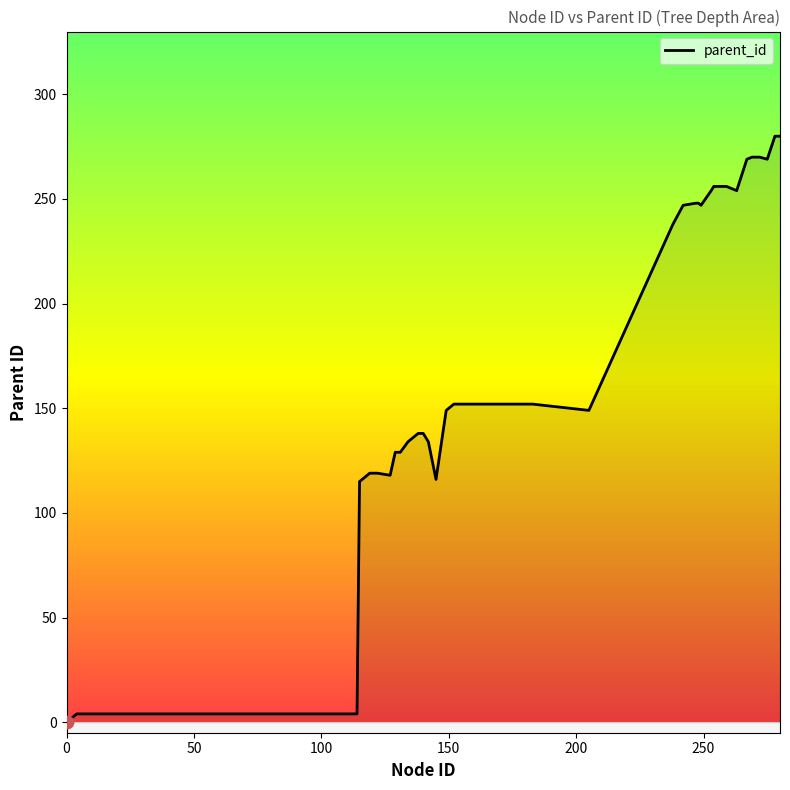

What is the greatest value displayed?

280